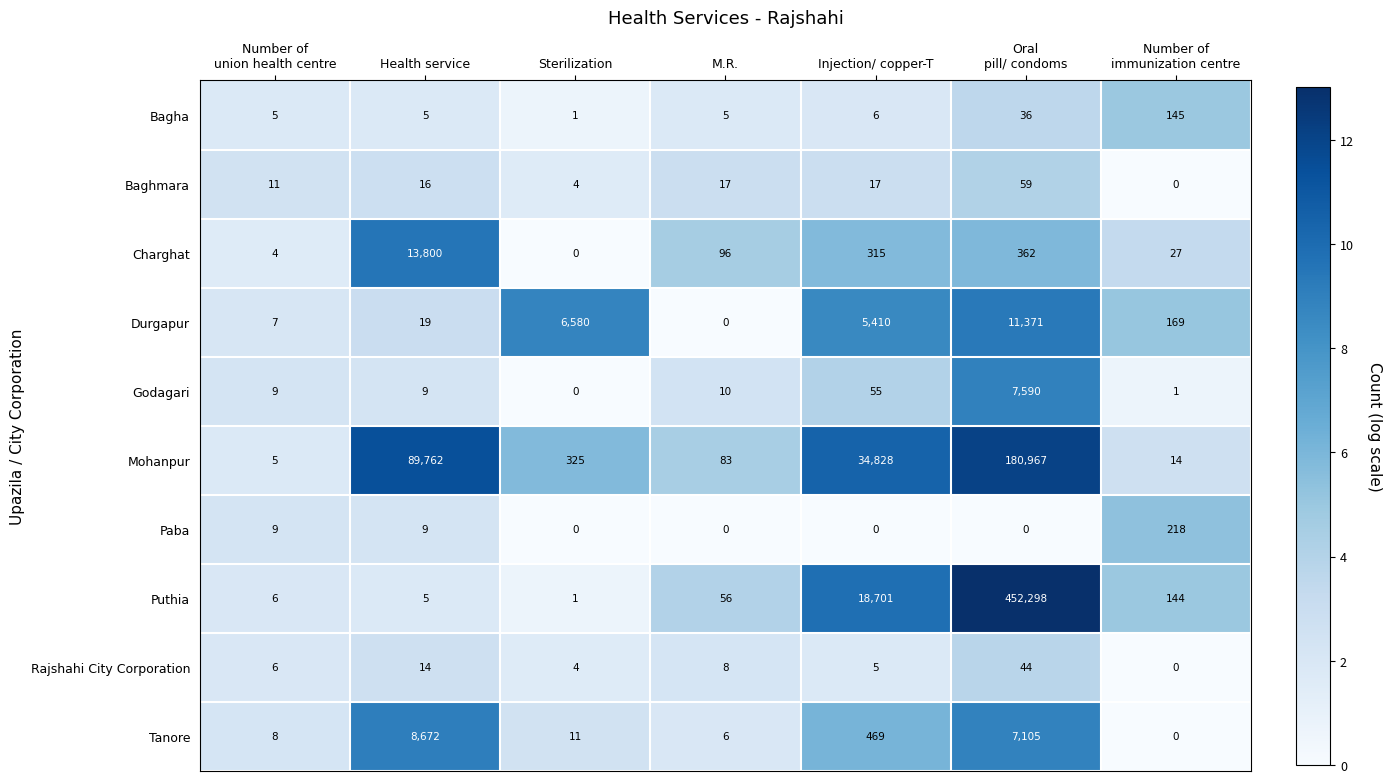

What is the highest value of the Bagha series?

145